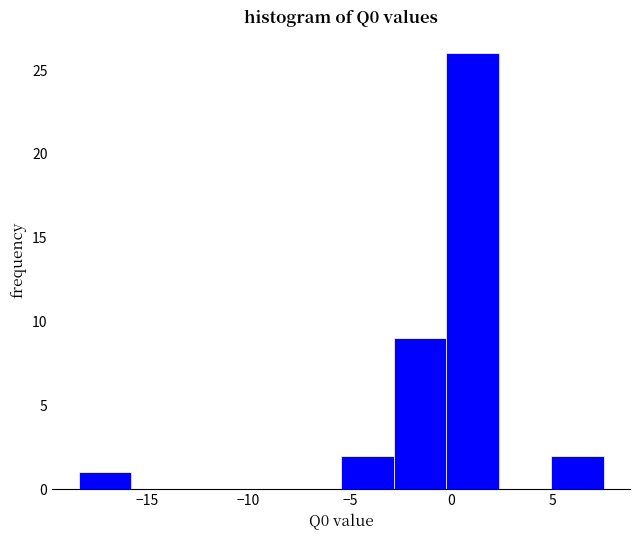

Which range on the x-axis has the tallest bar?

-0.5 to 2.5